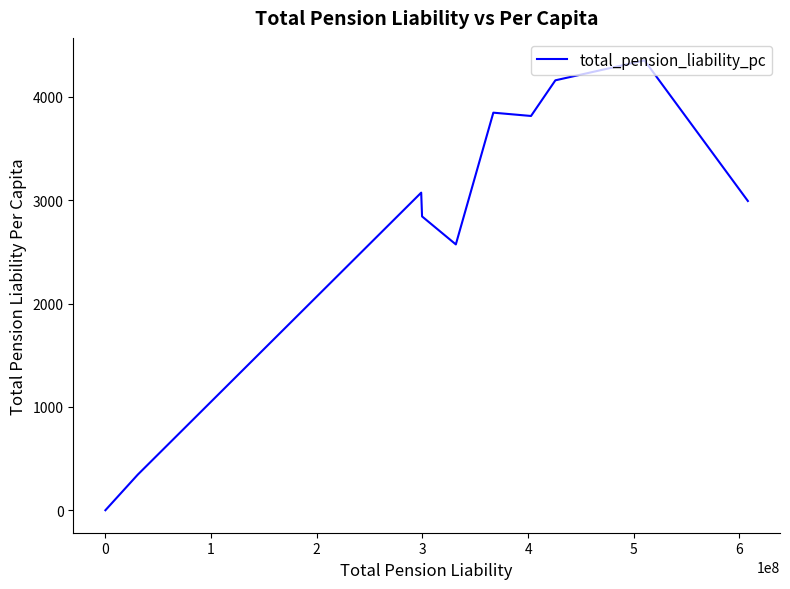

What is the maximum value shown in the chart?

4352.3